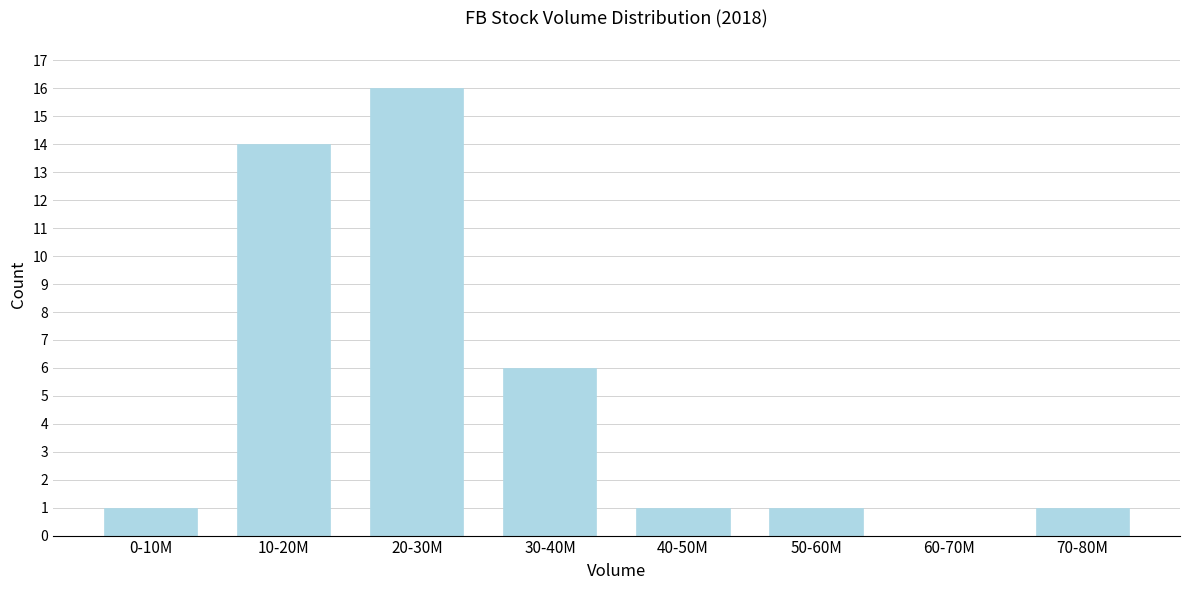

Reading right to left, extract all data points from this chart.

70-80M=1	60-70M=0	50-60M=1	40-50M=1	30-40M=6	20-30M=16	10-20M=14	0-10M=1